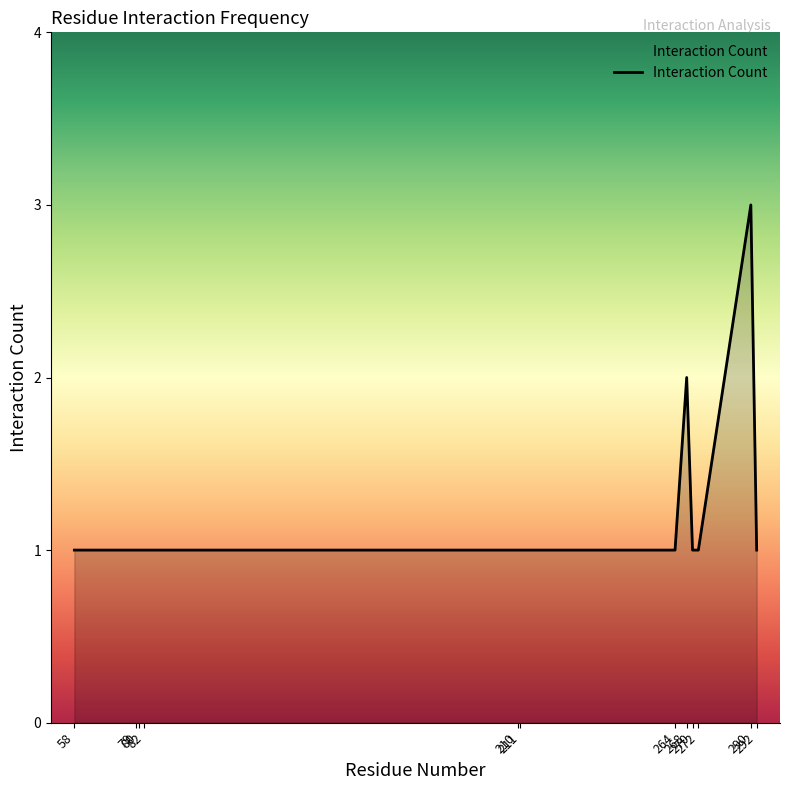

Reading right to left, transcribe all the data shown in this chart.

292=1	290=3	272=1	270=1	268=2	264=1	211=1	210=1	82=1	80=1	79=1	58=1